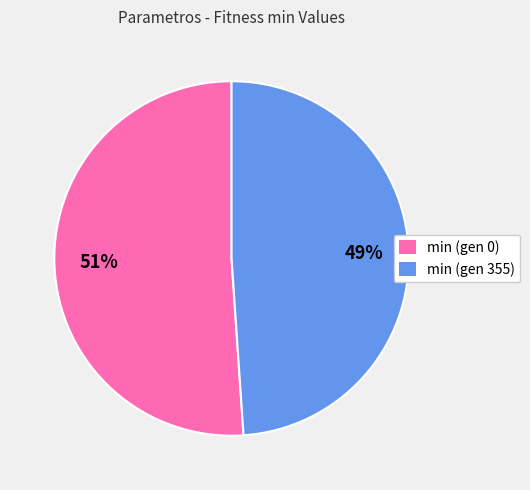

What percentage is the min (gen 0) slice, to the nearest percent?

51%